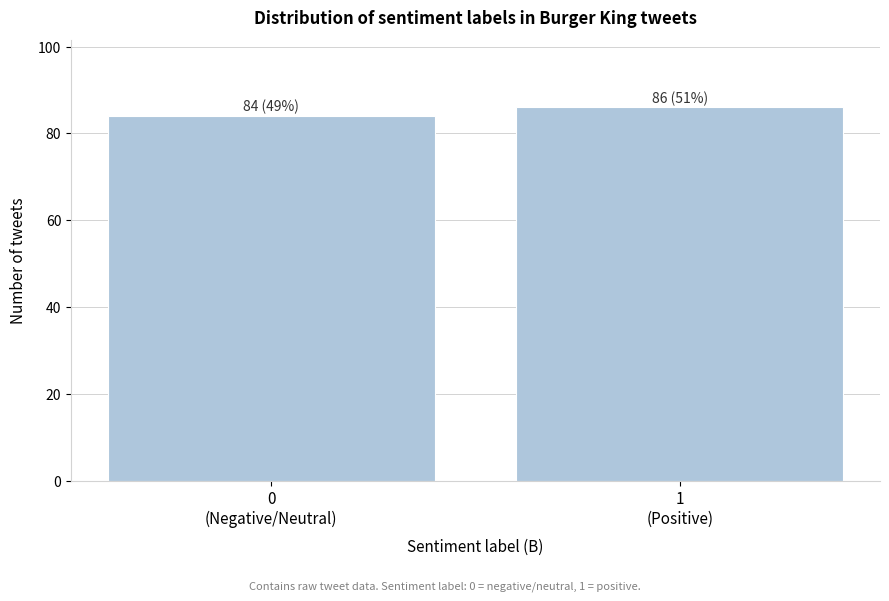

Reading right to left, what are all the values shown in this chart?

86	84